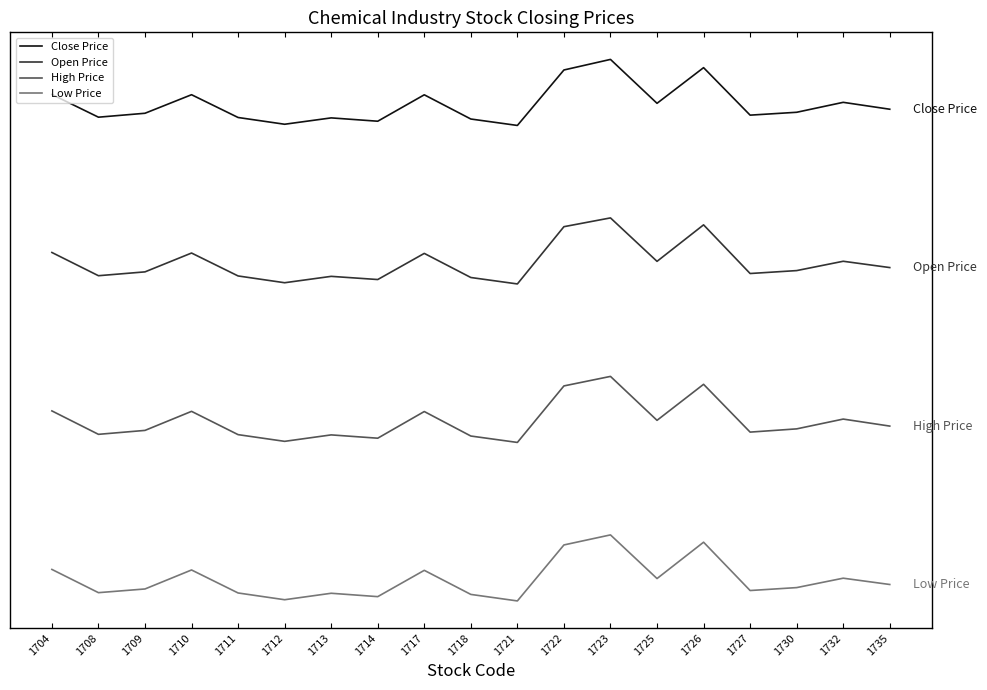

Reading right to left, list all the values displayed in this chart.

Close Price: 1735=7.4	1732=7.6	1730=7.4	1727=7.4	1726=8.1	1725=7.5	1723=8.2	1722=8.0	1721=7.2	1718=7.3	1717=7.7	1714=7.3	1713=7.3	1712=7.2	1711=7.3	1710=7.7	1709=7.4	1708=7.3	1704=7.7
Open Price: 1735=5.0	1732=5.1	1730=5.0	1727=5.0	1726=5.7	1725=5.1	1723=5.8	1722=5.7	1721=4.8	1718=4.9	1717=5.3	1714=4.9	1713=4.9	1712=4.8	1711=4.9	1710=5.3	1709=5.0	1708=4.9	1704=5.3
High Price: 1735=2.6	1732=2.8	1730=2.6	1727=2.6	1726=3.3	1725=2.7	1723=3.4	1722=3.3	1721=2.4	1718=2.5	1717=2.9	1714=2.5	1713=2.5	1712=2.4	1711=2.5	1710=2.9	1709=2.6	1708=2.5	1704=2.9
Low Price: 1735=0.2	1732=0.3	1730=0.2	1727=0.2	1726=0.9	1725=0.3	1723=1.0	1722=0.8	1721=0.0	1718=0.1	1717=0.5	1714=0.1	1713=0.1	1712=0.0	1711=0.1	1710=0.5	1709=0.2	1708=0.1	1704=0.5